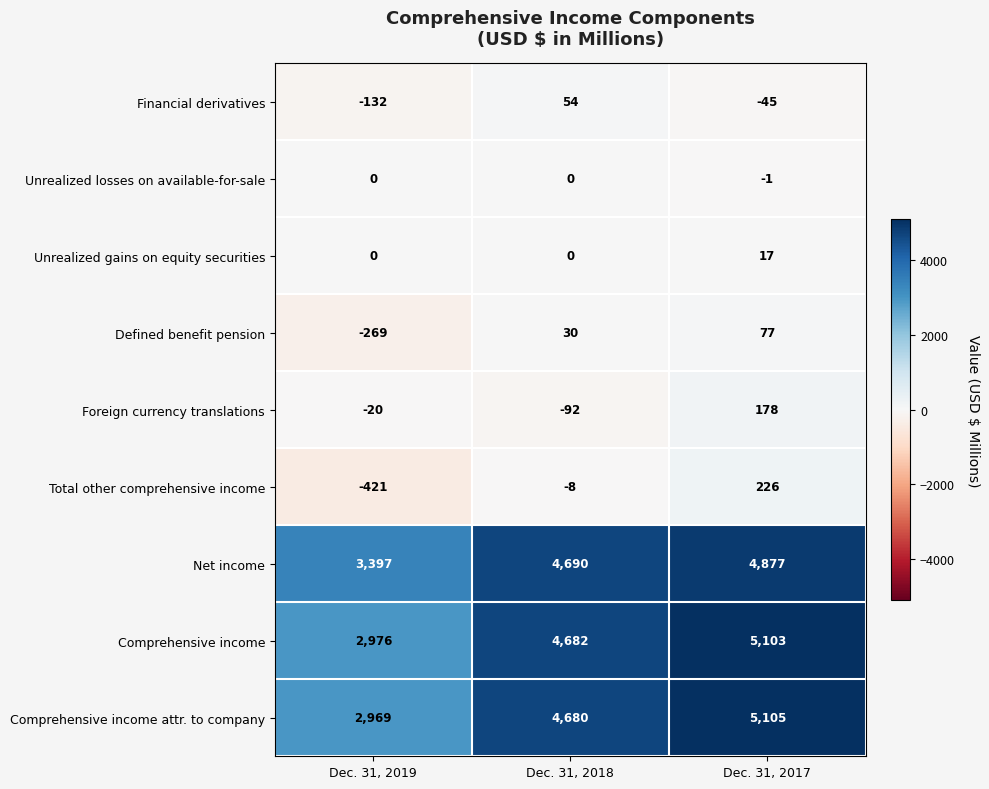

What is the difference between the maximum and minimum values in the Defined benefit pension series?

346